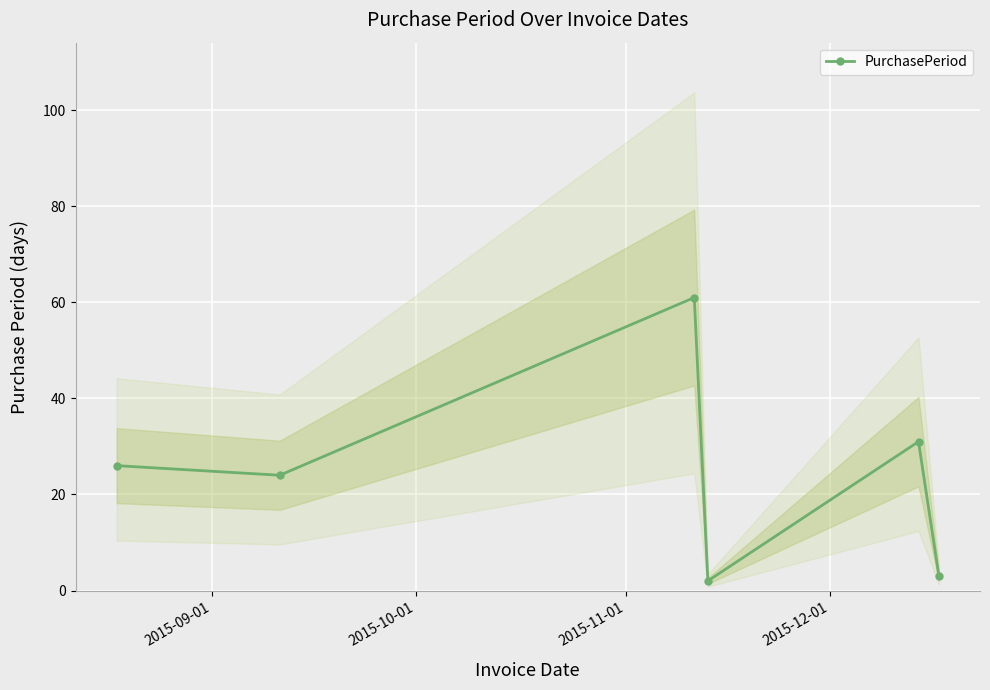

What is the greatest value displayed?

61